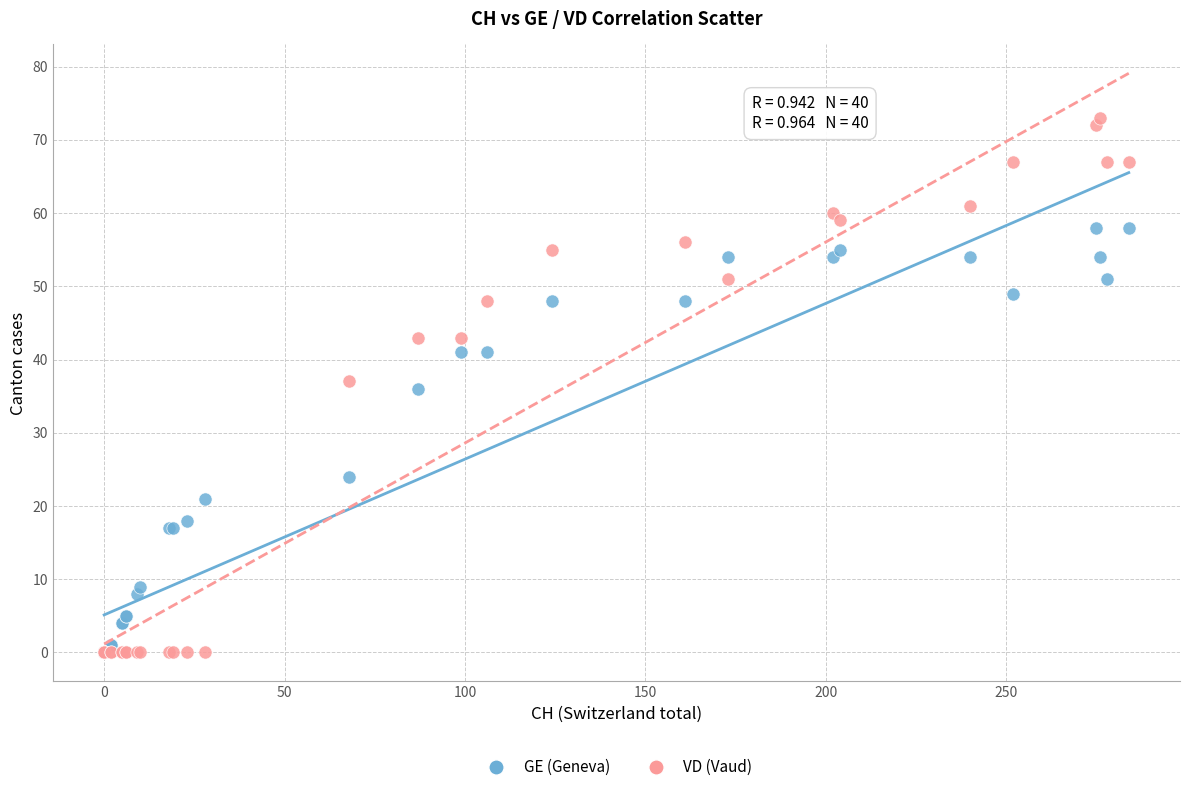

In the GE (Geneva) series, what Y value is closest to 29?

24